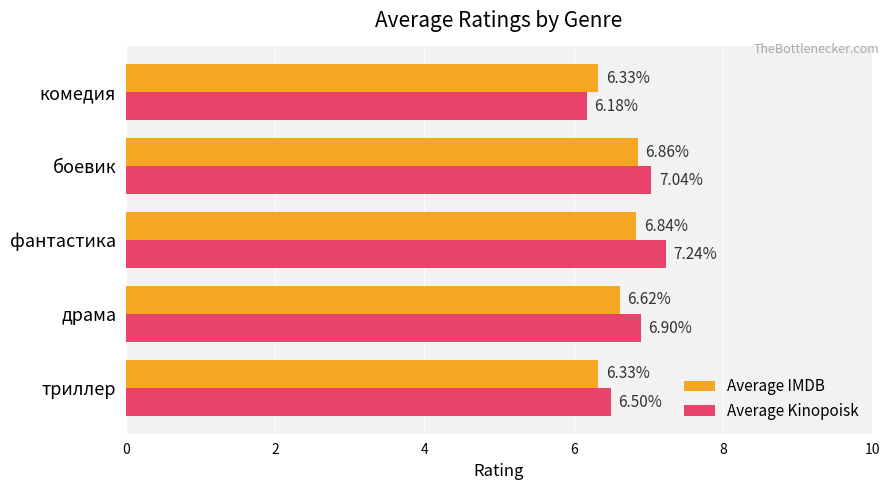

At which label does Average IMDB reach its peak?

боевик